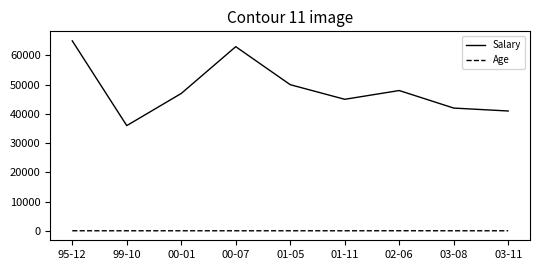

True or false: Age and Salary cross at least once.

False